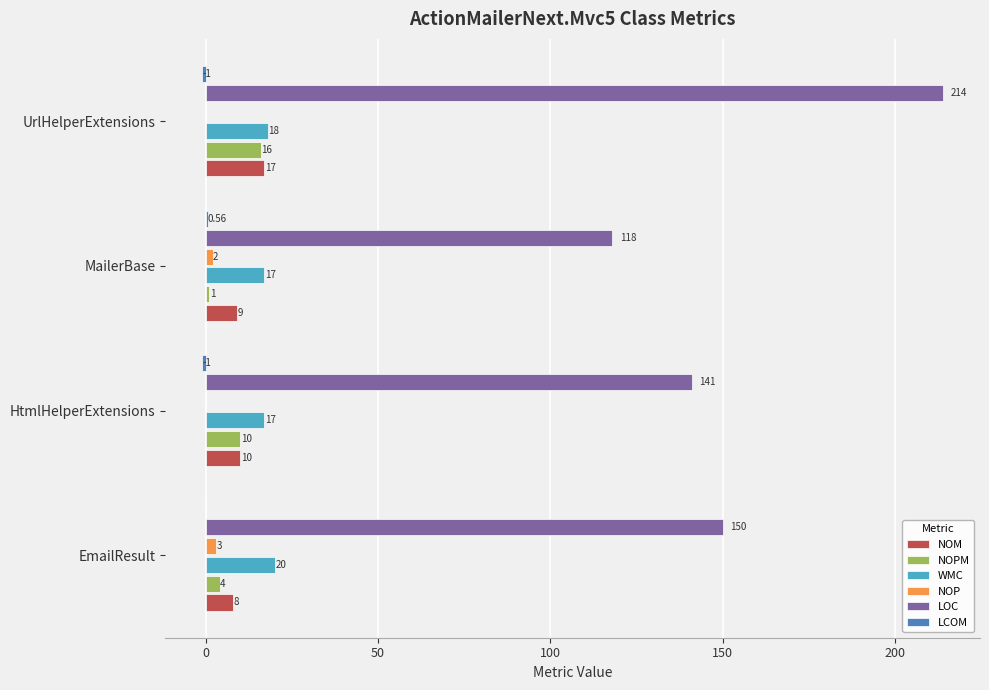

How many data points does each series have?

4